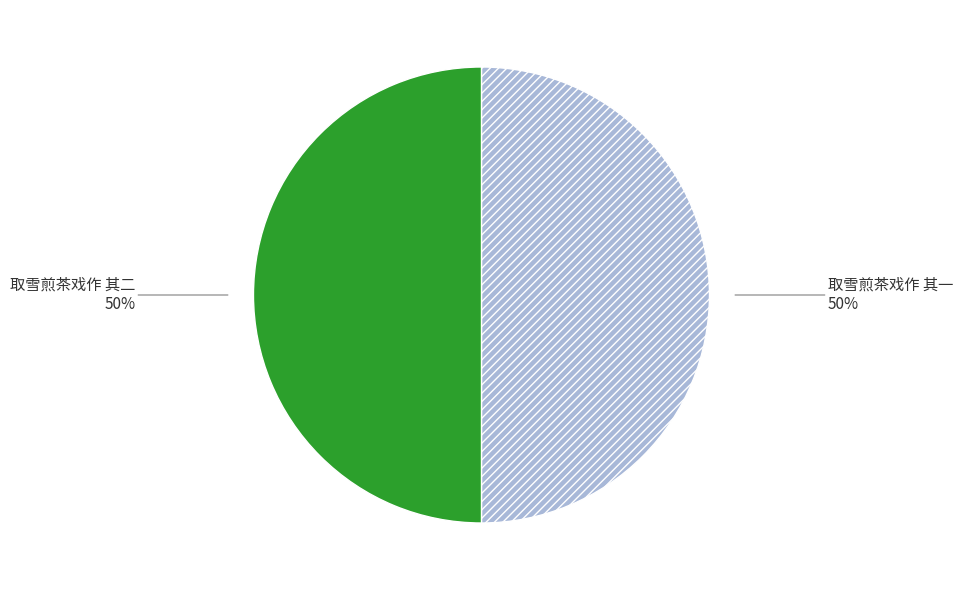

Combined, do 取雪煎茶戏作 其一 and 取雪煎茶戏作 其二 account for over 50%?

Yes